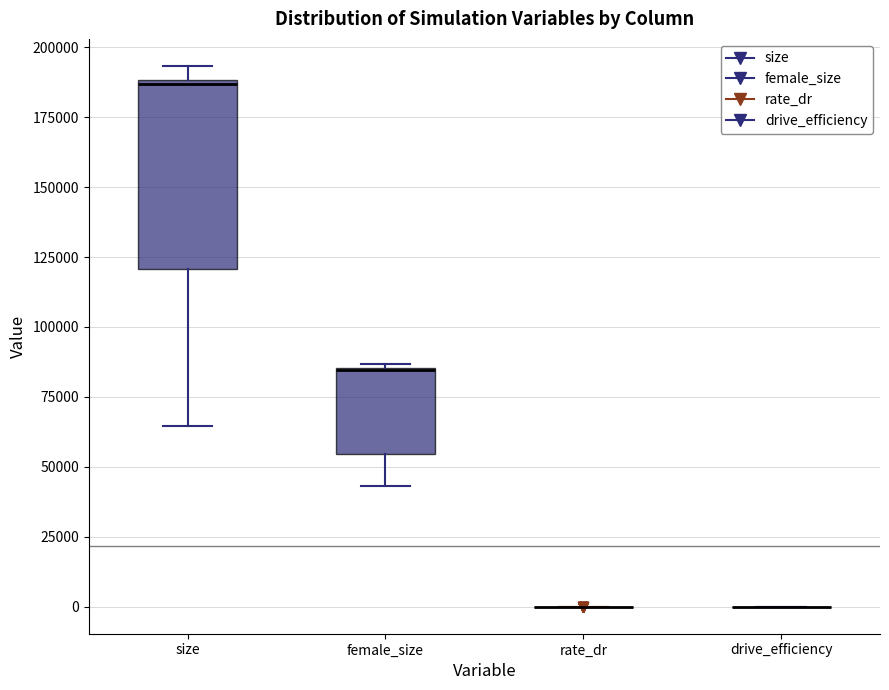

Where does the lower whisker of the box for size end on the y-axis? The values are not printed on the chart, so give them approximately, as read against the axis.

65000